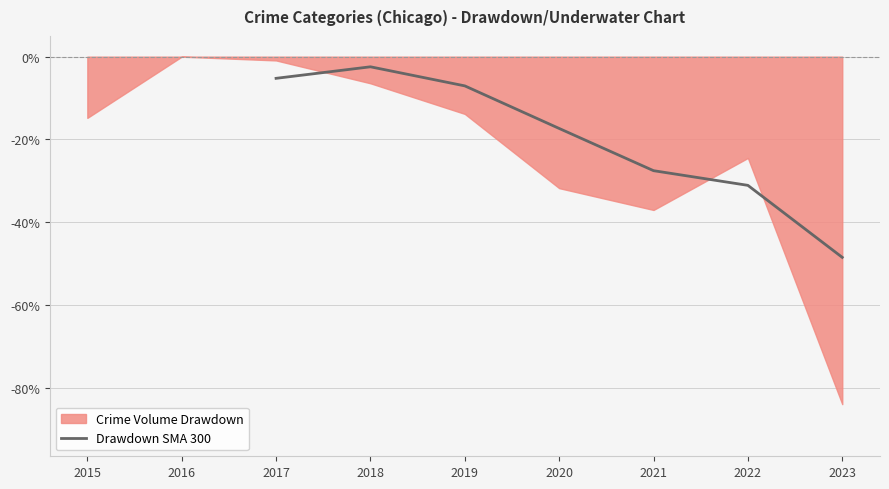

The Drawdown SMA 300 series shows -12.3 at 2019. True or false?

False